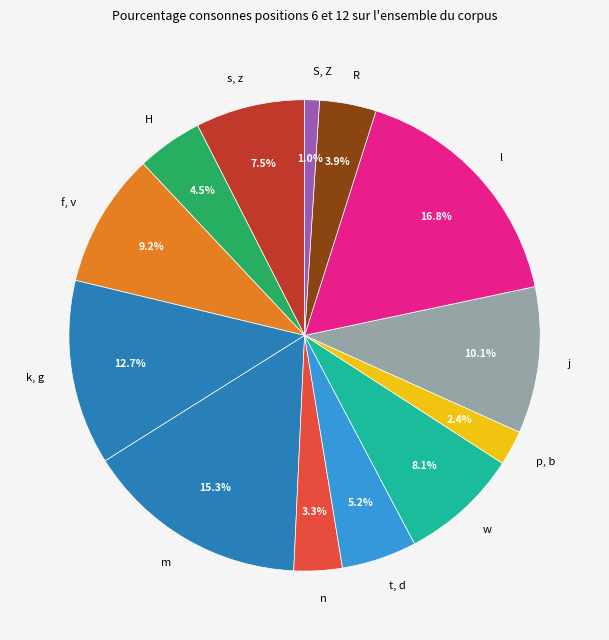

Combined, do t, d and m account for over 50%?

No